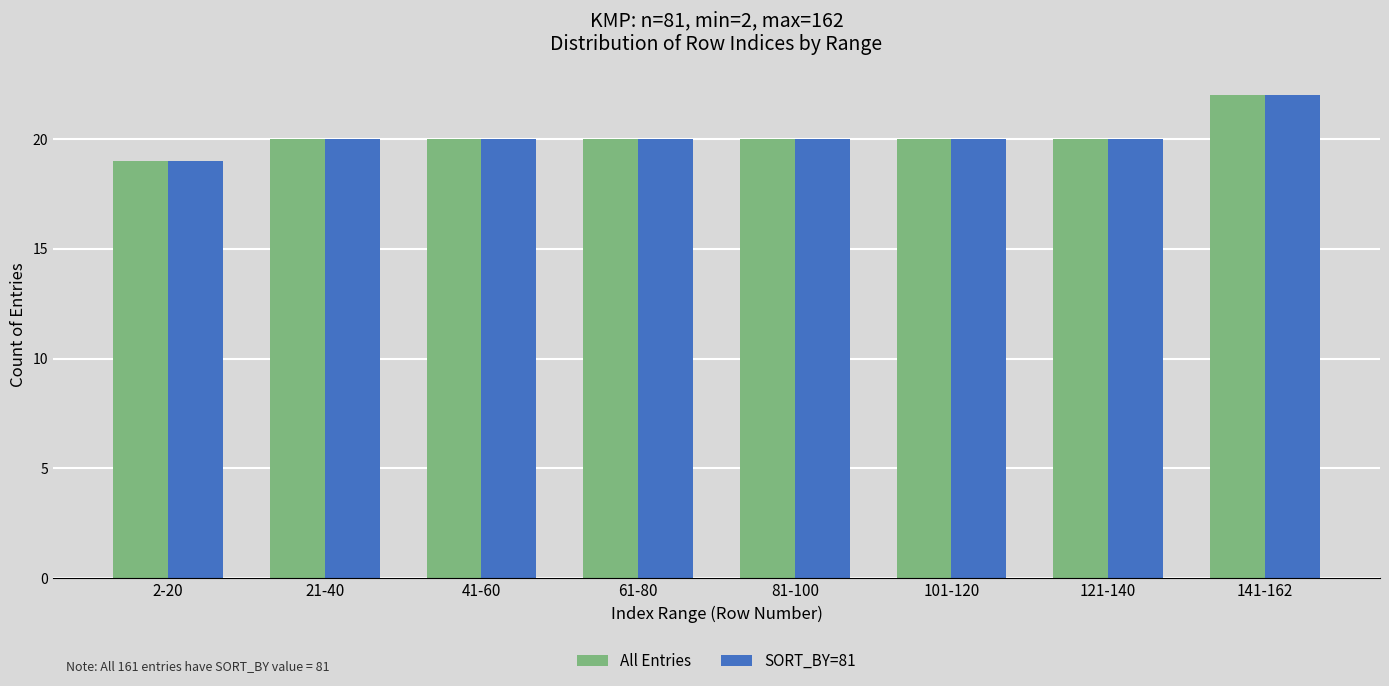

What is the greatest value displayed?

22